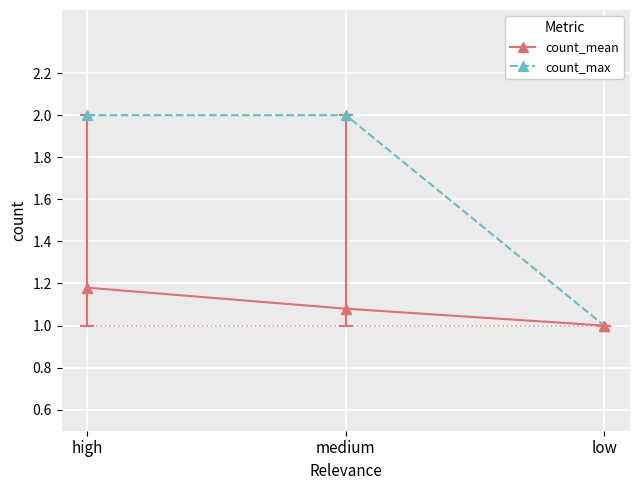

Is it true that count_max equals 2.0 at high?

True